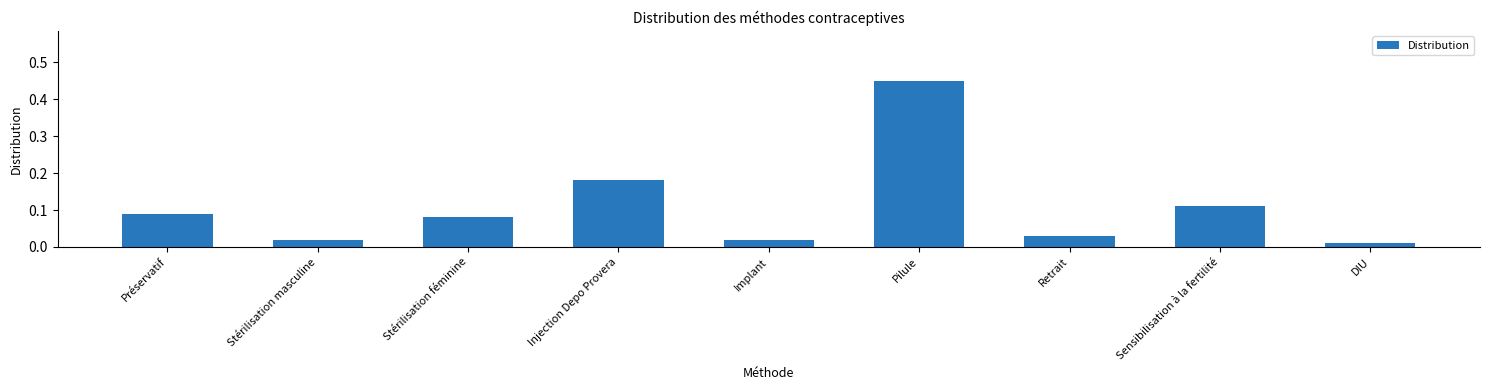

Is it true that the value at Sensibilisation à la fertilité is 0.0?

False